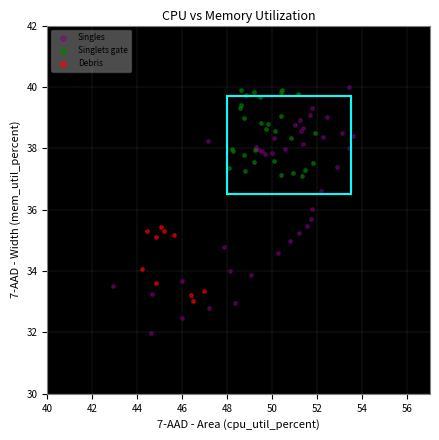

Which series has the widest spread of Y values?

Singles